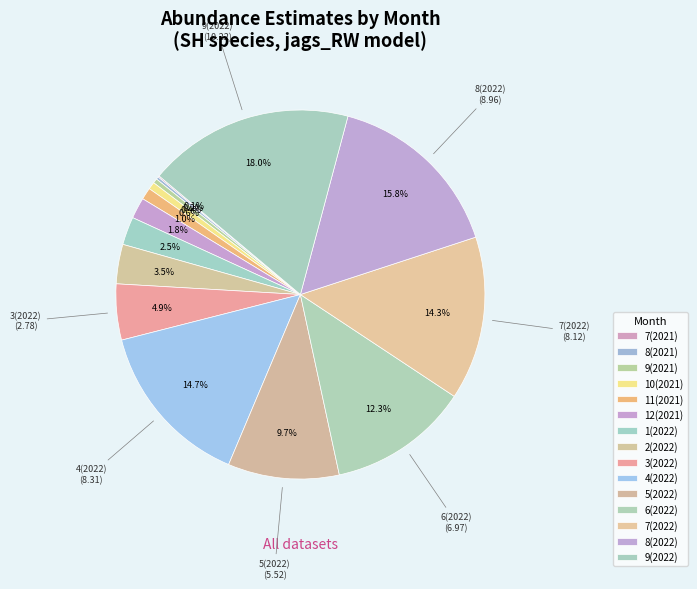

Does 6(2022) account for over 50% of the chart?

No